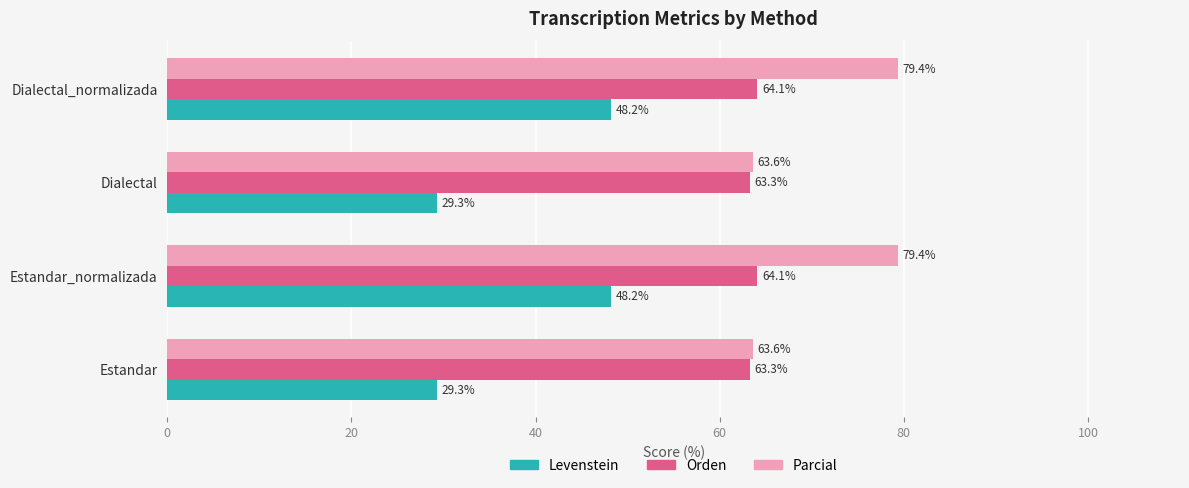

Rank the series at Estandar from lowest to highest value.

Levenstein, Orden, Parcial